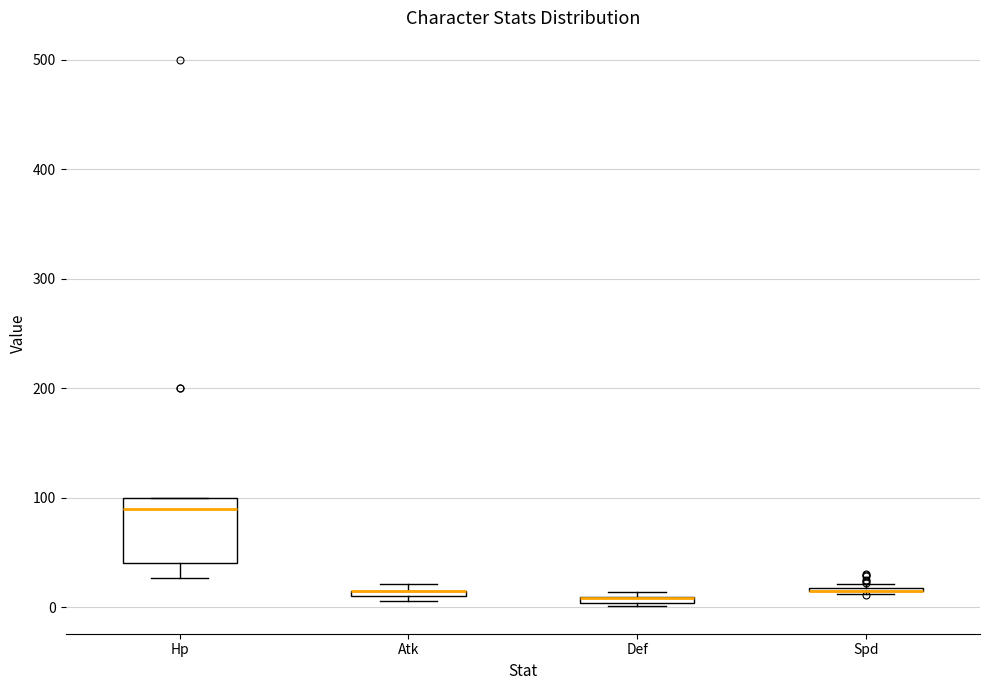

Where is the lower edge of the box for Hp on the y-axis? The values are not printed on the chart, so give them approximately, as read against the axis.

40